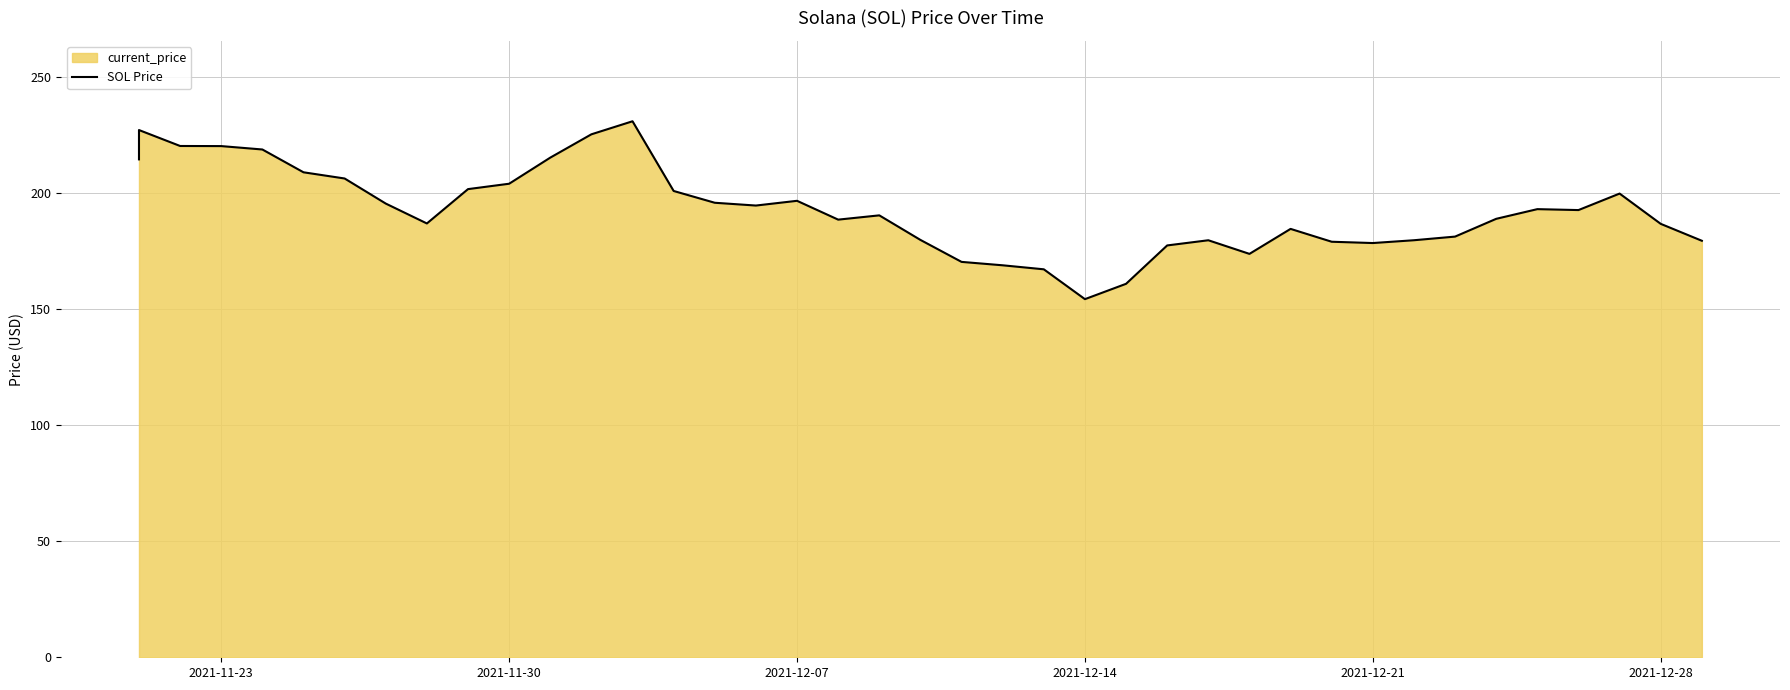

What is the value of the 9th point from the left?

187.0